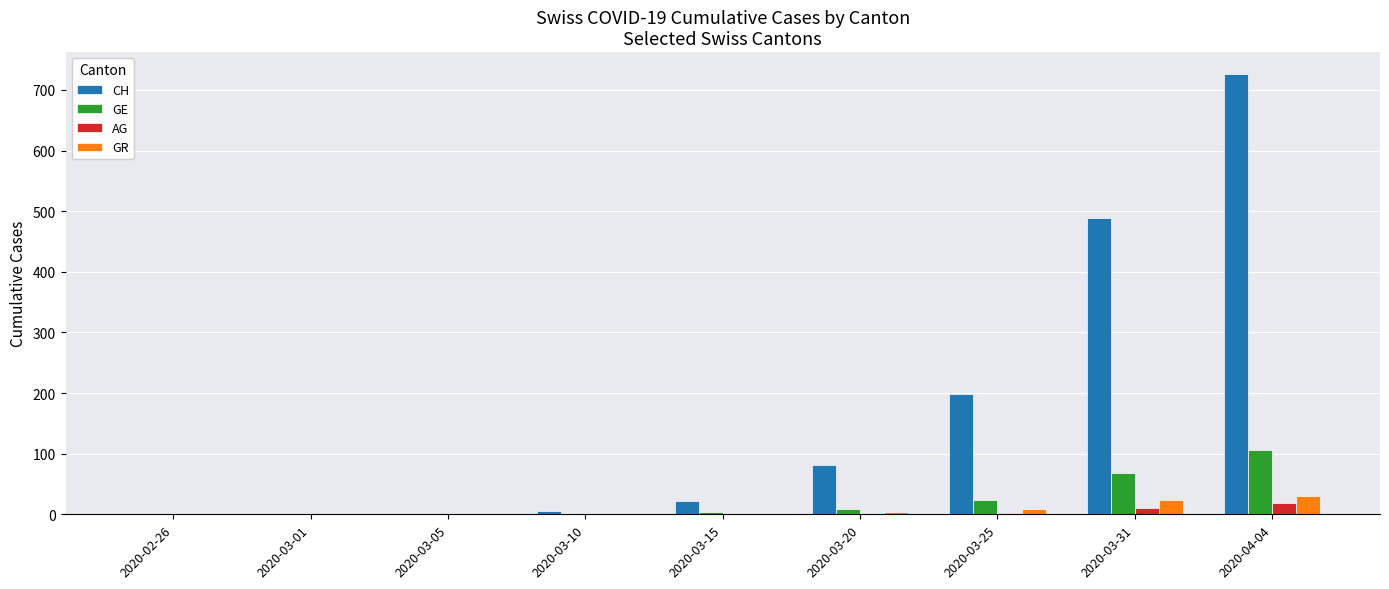

At which label is CH closest to 363?

2020-03-31